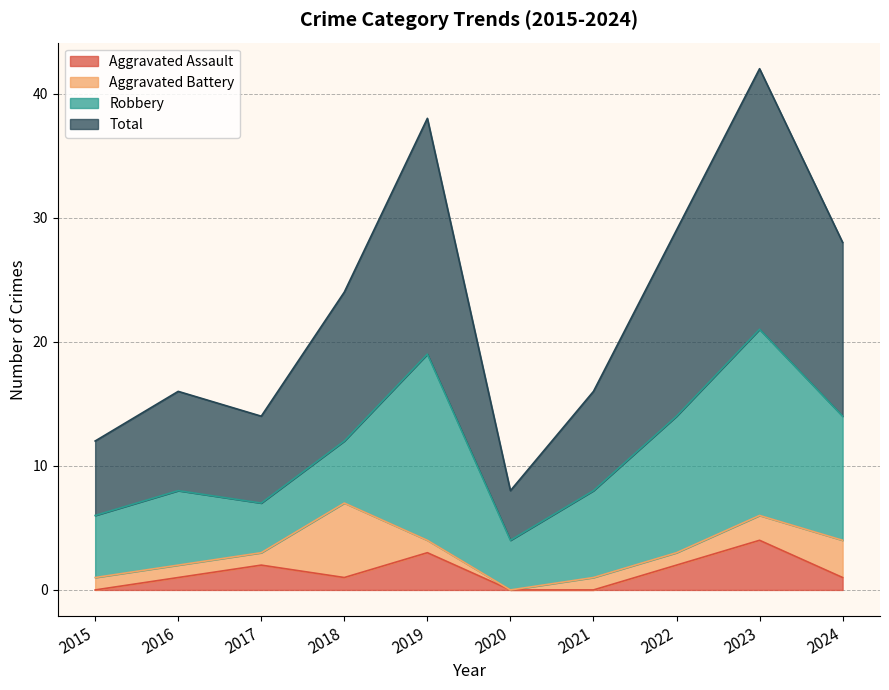

Which series changed the most between 2021 and 2022?

Total